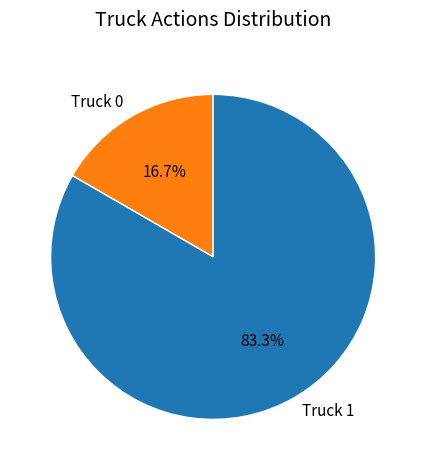

What is the ratio of the value at Truck 1 to the value at Truck 0?

5.0